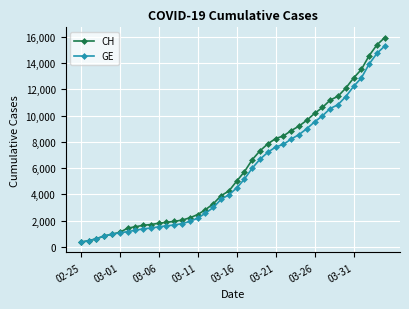

What is the value of the CH point at the 35th from the left?

12086